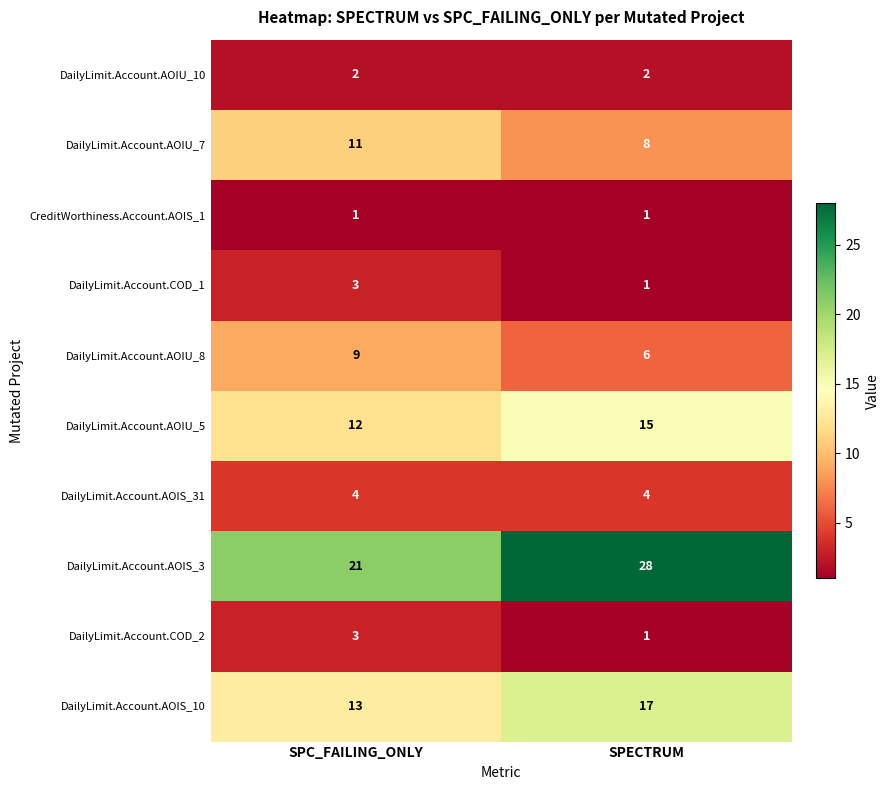

The value of DailyLimit.Account.AOIU_8 at SPC_FAILING_ONLY is 9. True or false?

True